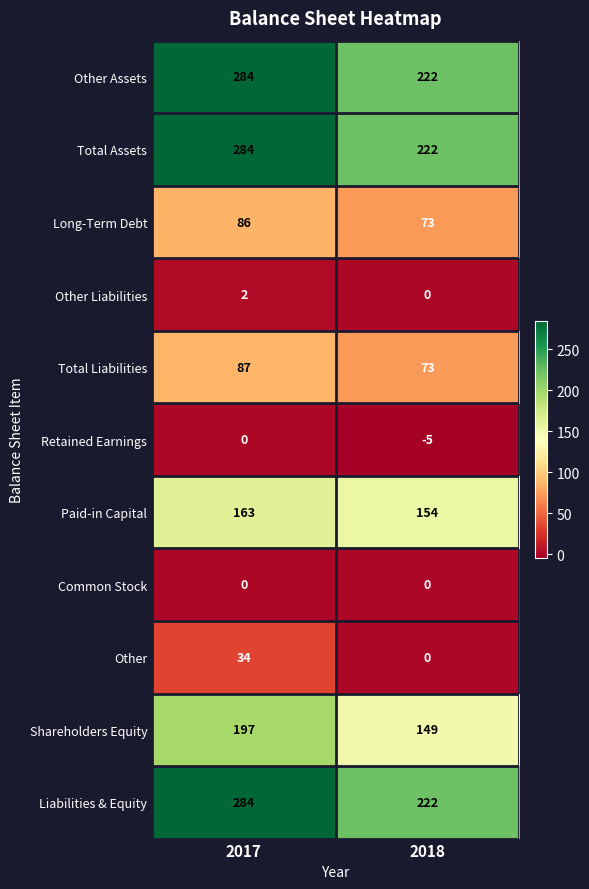

What is the approximate value of Long-Term Debt at 2017, to the nearest 10?

90